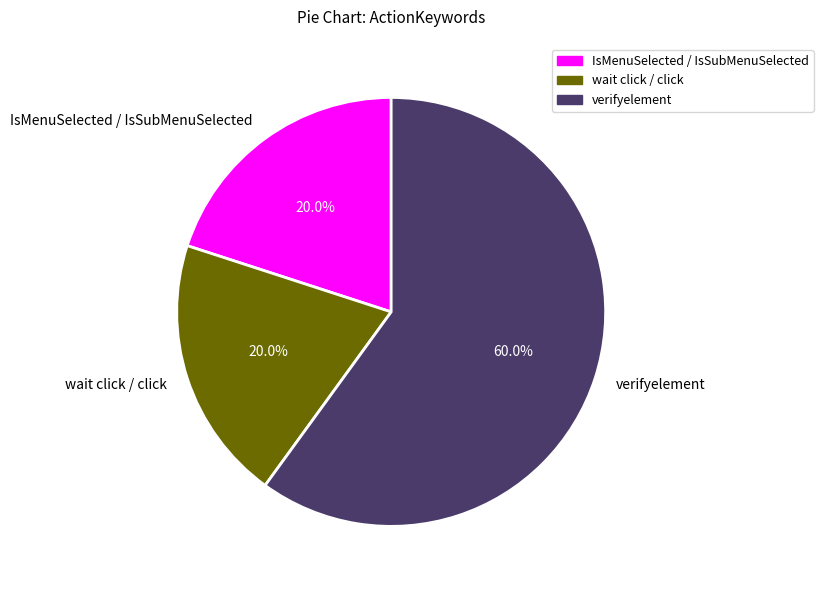

The verifyelement slice represents 65% of the pie. True or false?

False